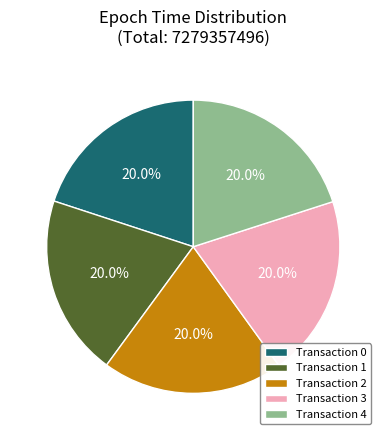

Is there any slice that represents more than half of the pie?

No